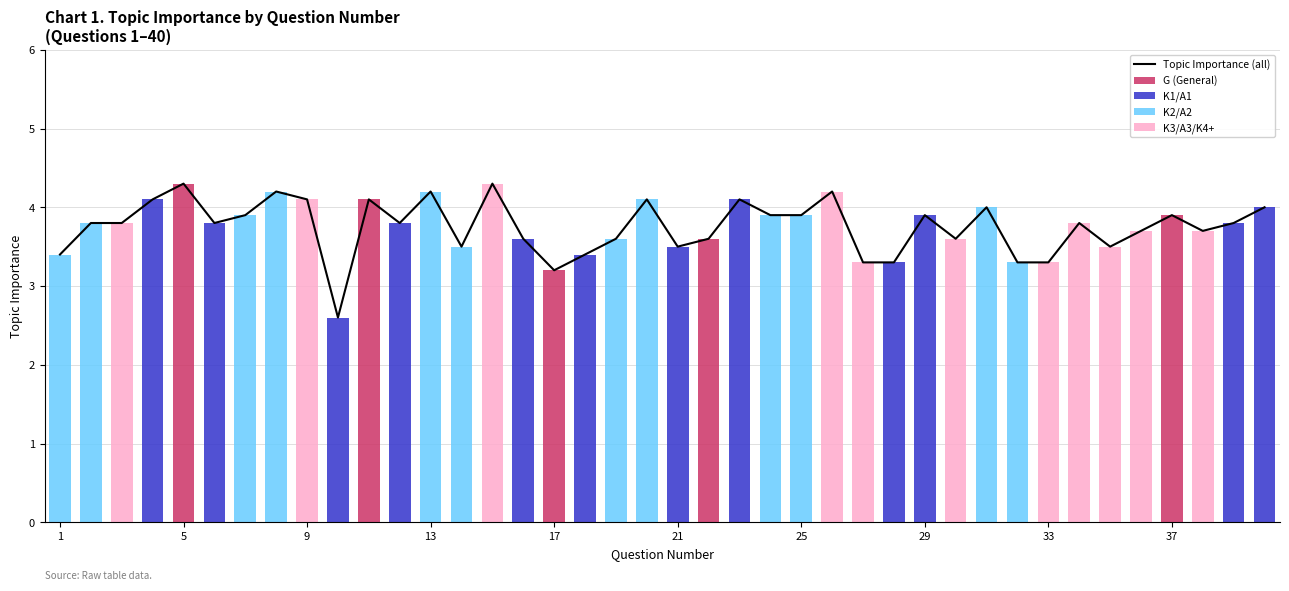

What is the maximum value for G (General)?

4.3